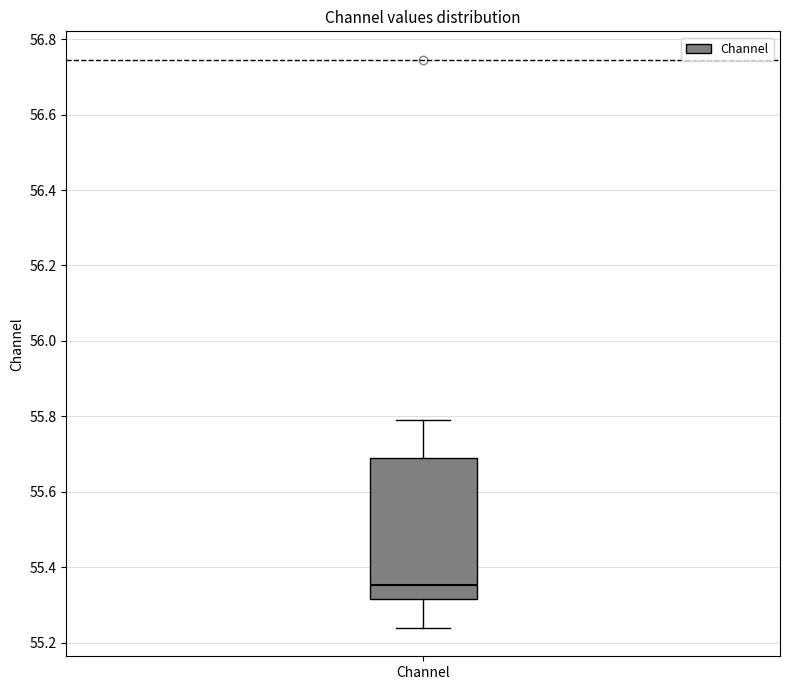

Read this box plot against the y-axis: the position of the median line, the range covered by the box, and the ends of both whiskers. The values are not printed on the chart, so give them approximately, as read against the axis.

median 55.36, box 55.32 to 55.70, whiskers 55.24 to 55.80